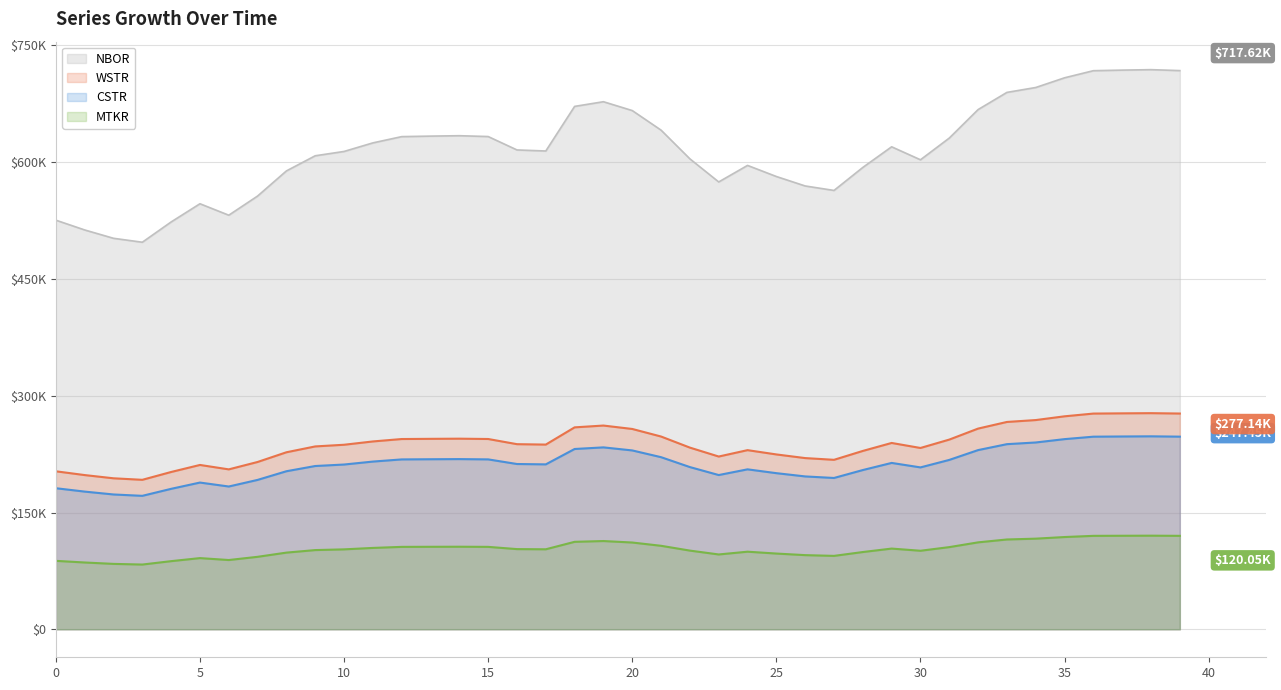

True or false: MTKR and WSTR intersect in this chart.

False